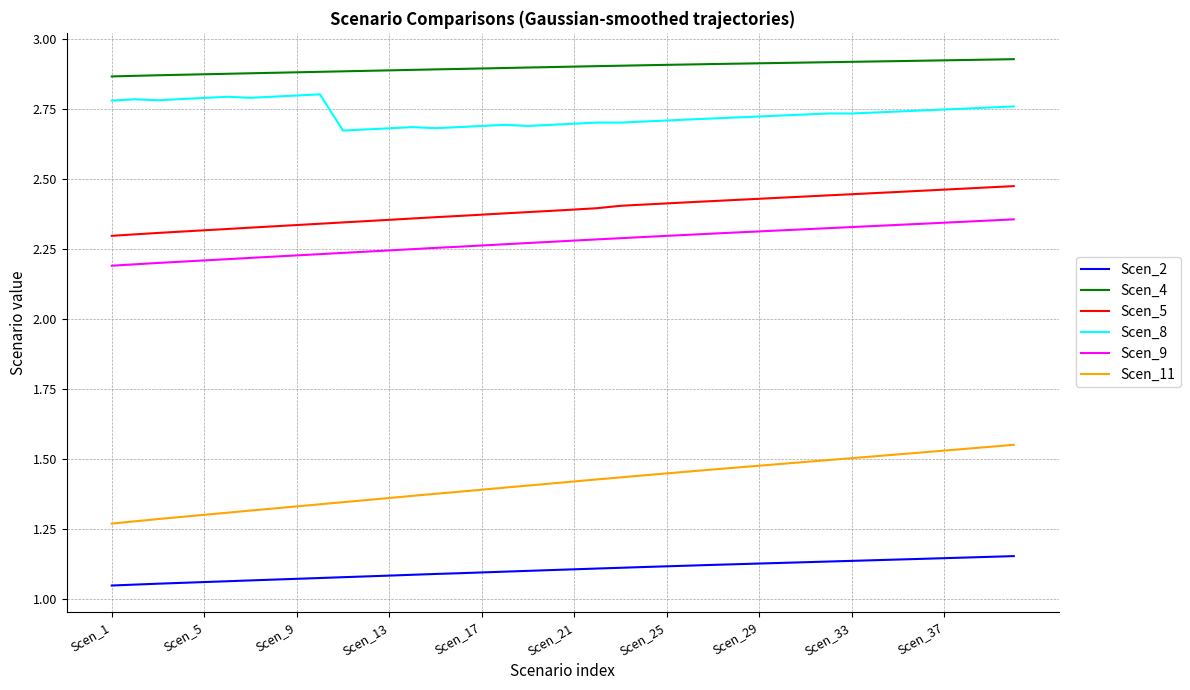

Which series has the largest total across all categories?

Scen_4